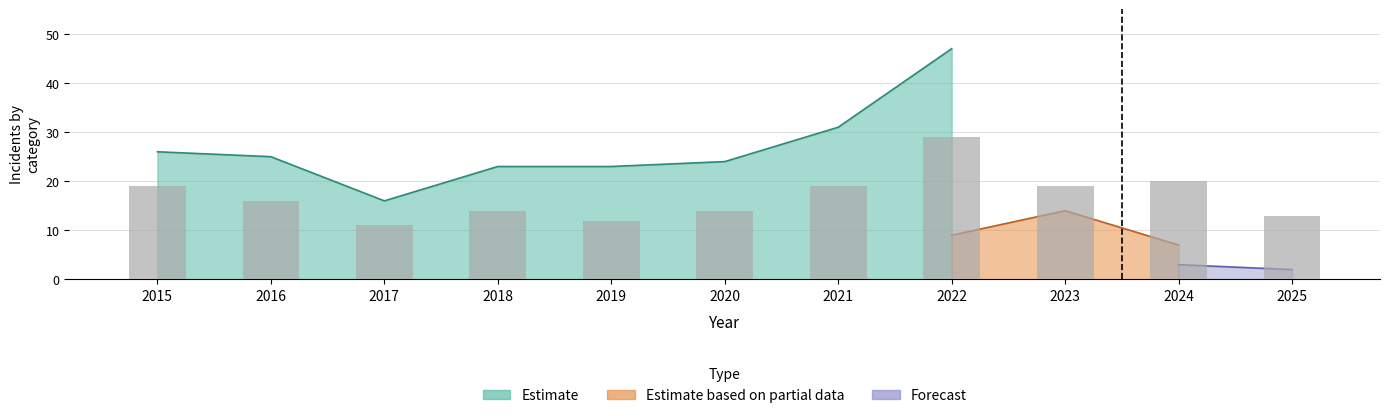

The chart shows a value of 19 at 2015. True or false?

True